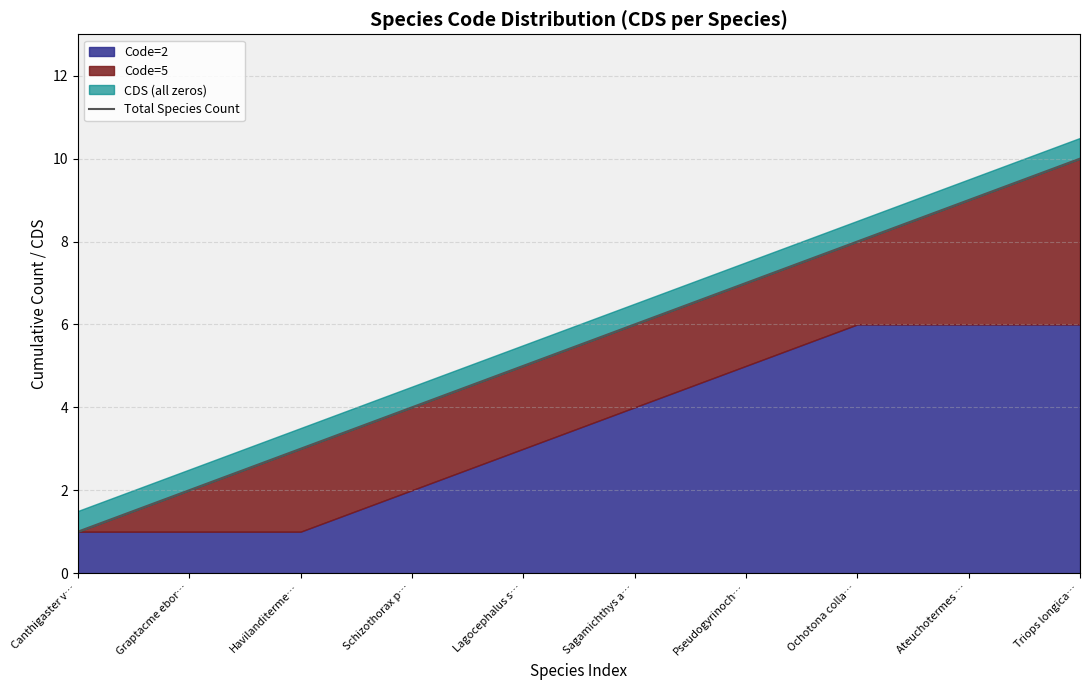

Between Sagamichthys a… and Lagocephalus s…, which is larger?

Sagamichthys a…